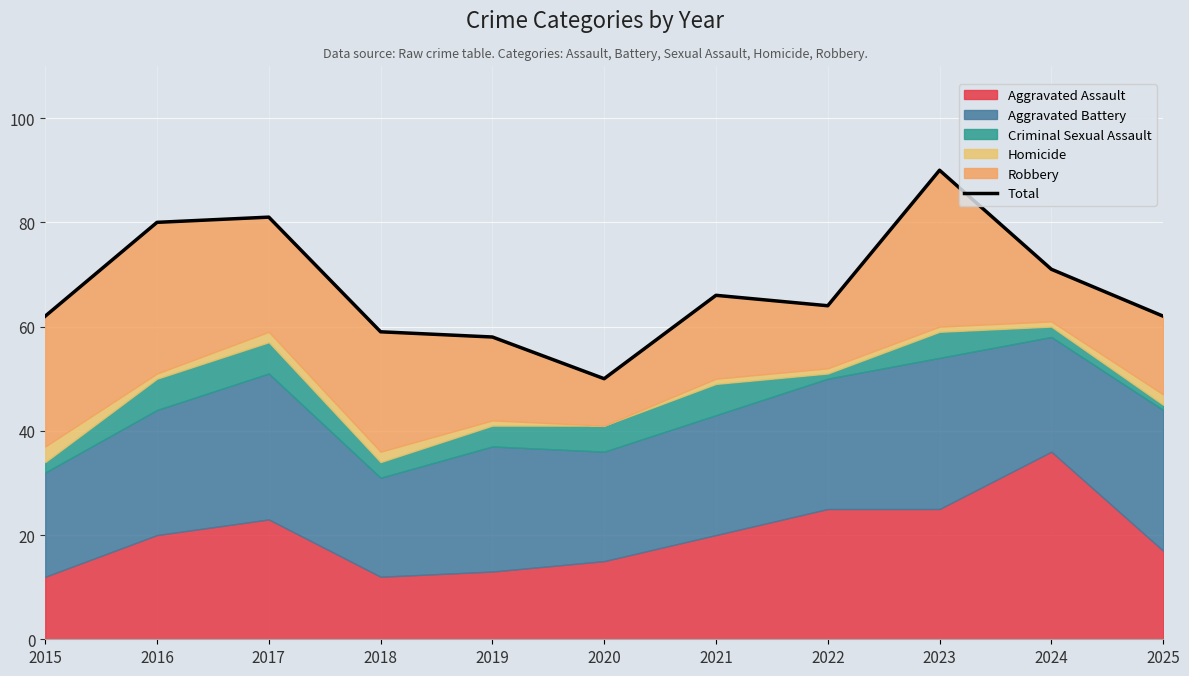

What is the value of the 7th point from the left?

66